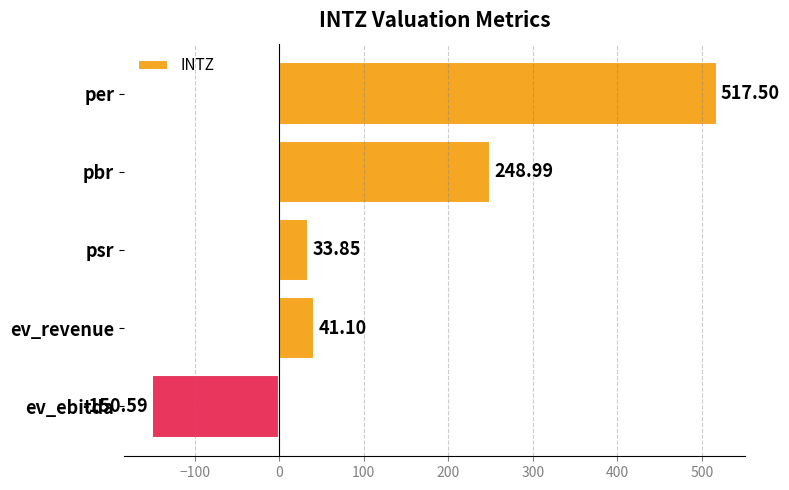

At which label is the value closest to 183?

pbr